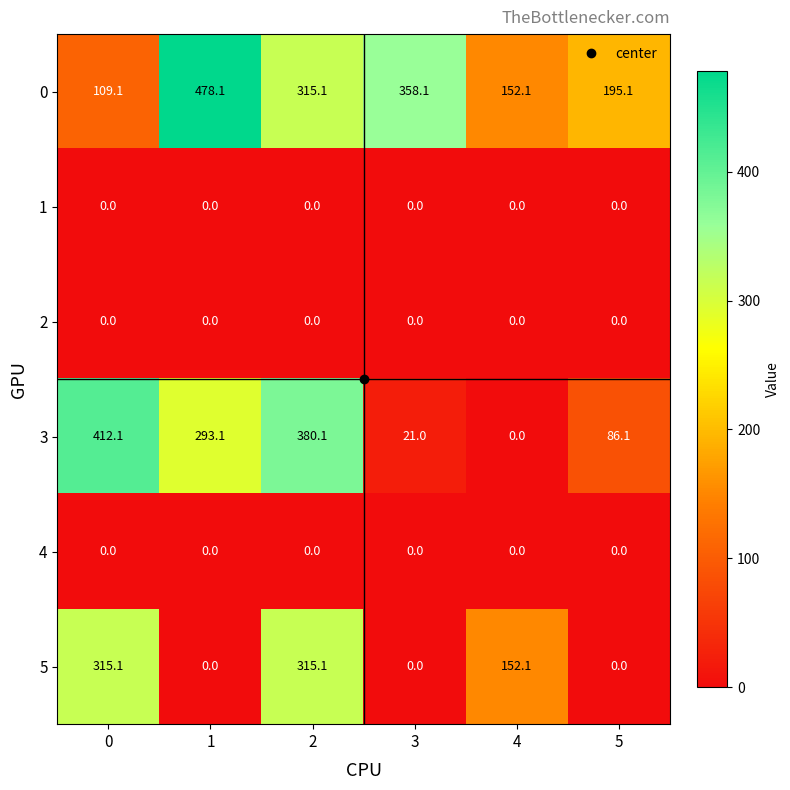

What is the spread (max minus min) of values at 0?

412.1